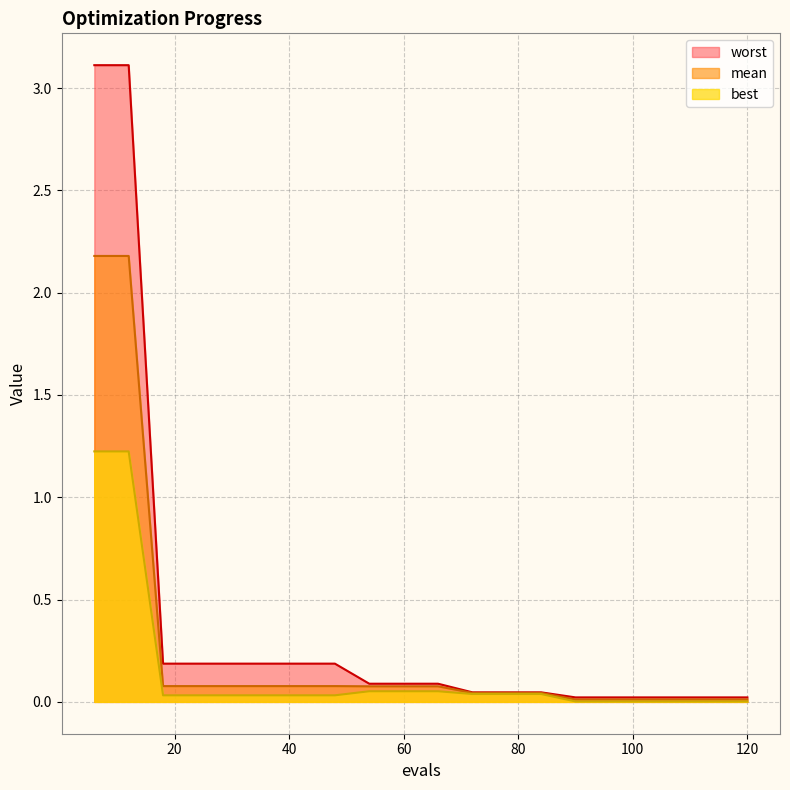

Which series has the largest range (max minus min)?

worst